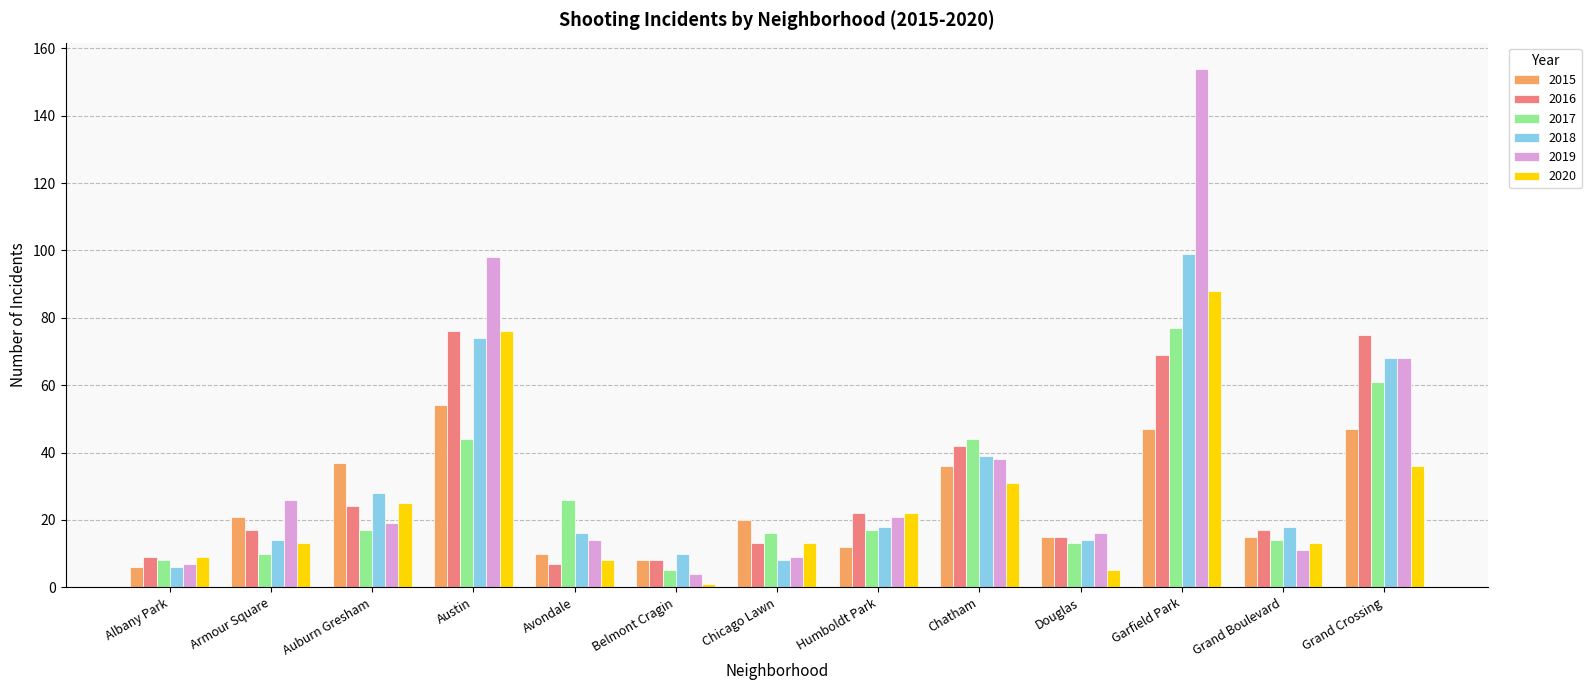

What is the sum of the 2016 values at Grand Boulevard and Humboldt Park?

39